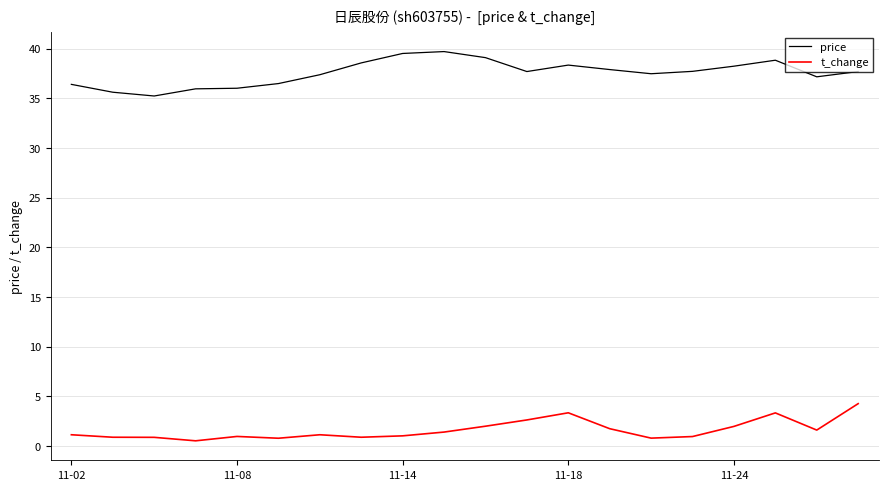

What is the lowest value of the price series?

35.2